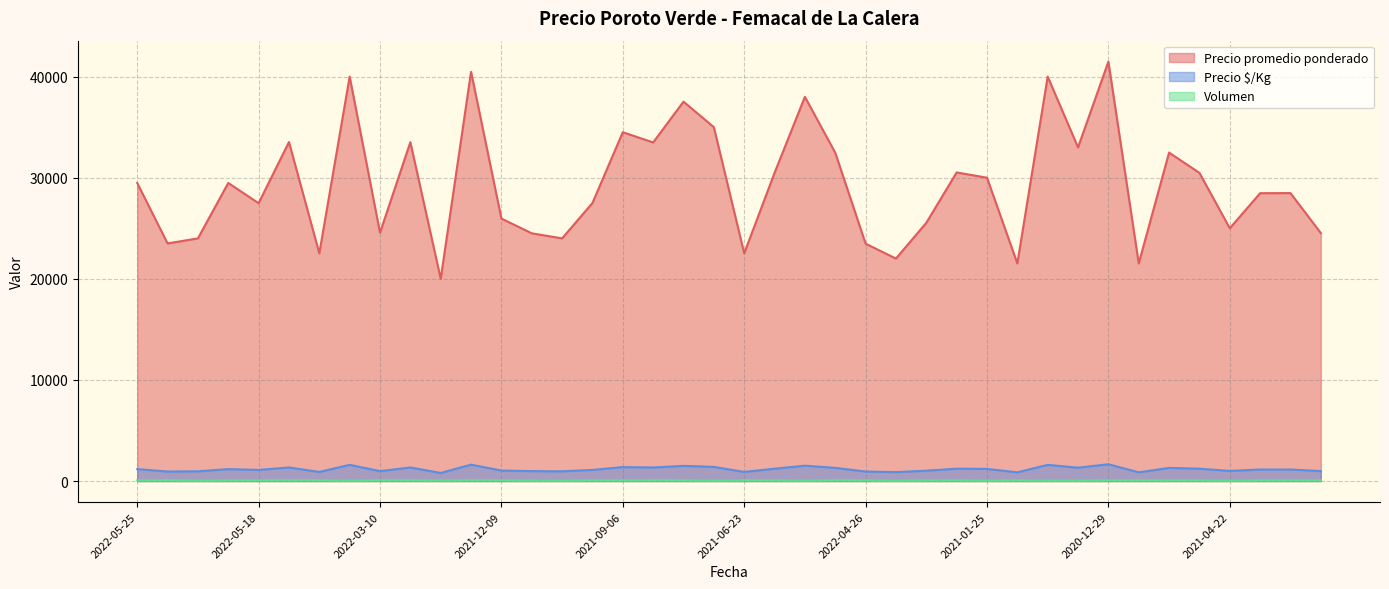

At which label does Volumen reach its minimum?

2021-02-04